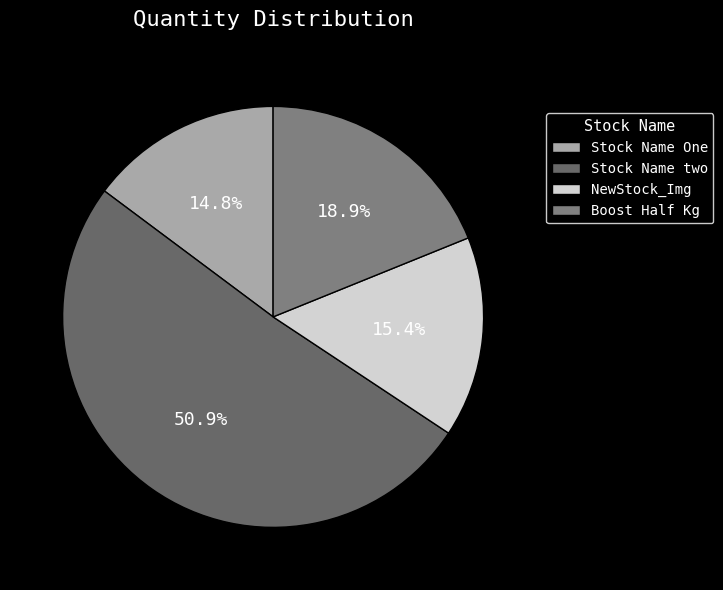

To the nearest percent, what is the difference between the NewStock_Img and Stock Name One slice percentages?

1%